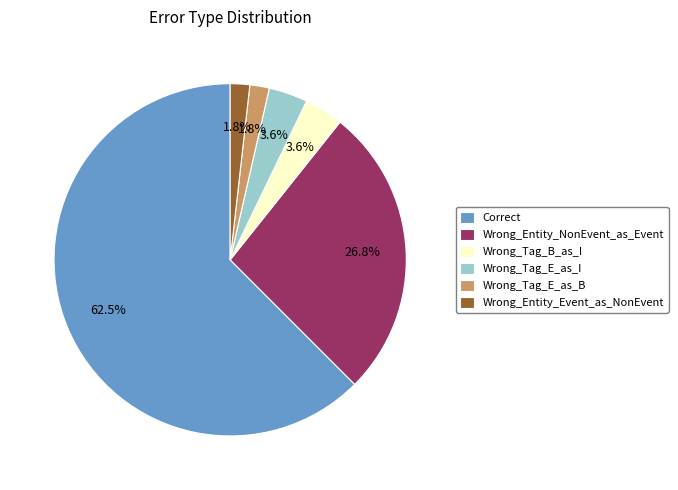

Which slice is the largest?

Correct